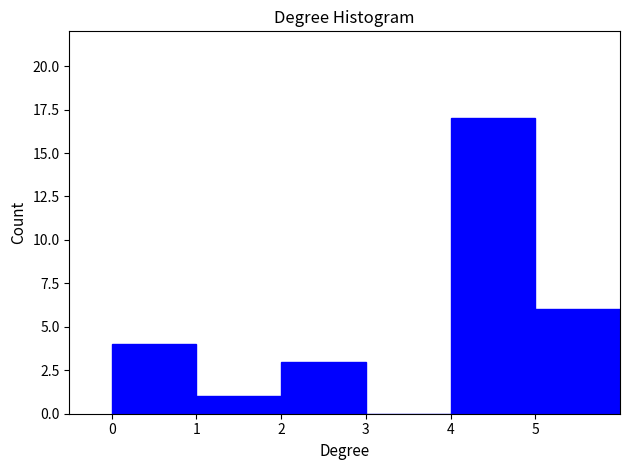

What is the height of the bar covering 0 to 1 on the x-axis? The values are not printed on the chart, so give them approximately, as read against the axis.

4